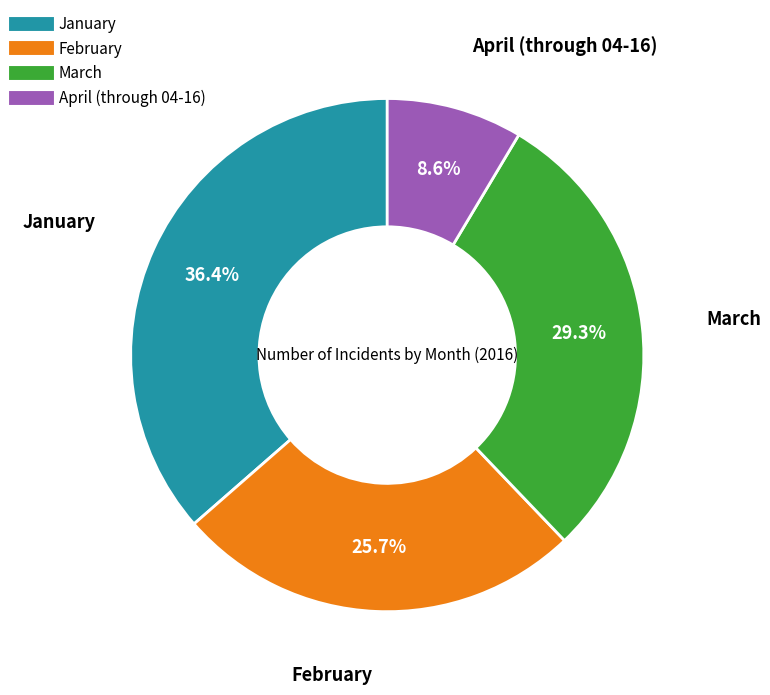

What is the largest slice in the pie chart?

January